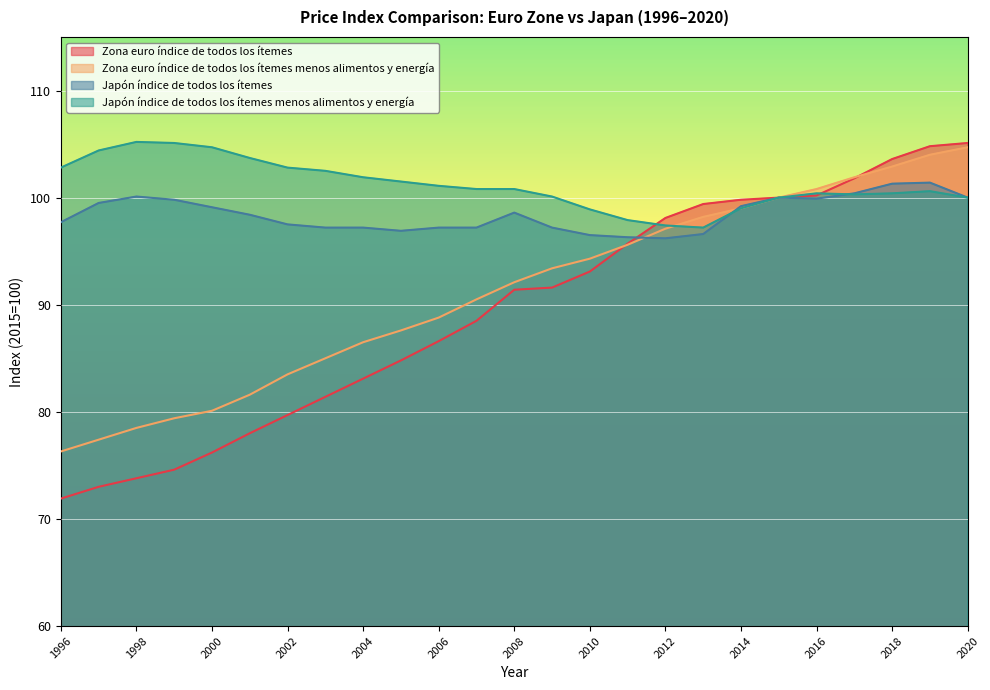

How many lines are shown in the chart?

4